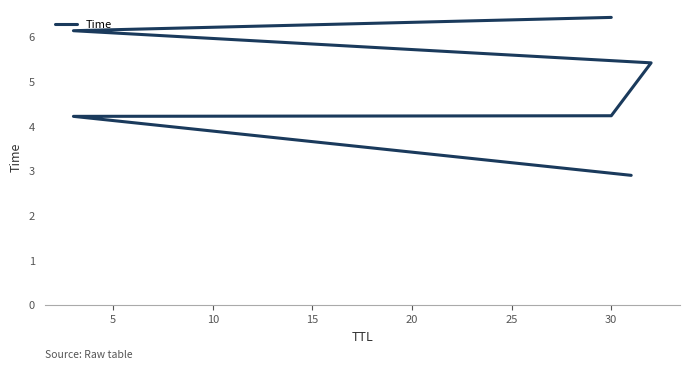

What is the difference between the values at 10 and 15?

1.2